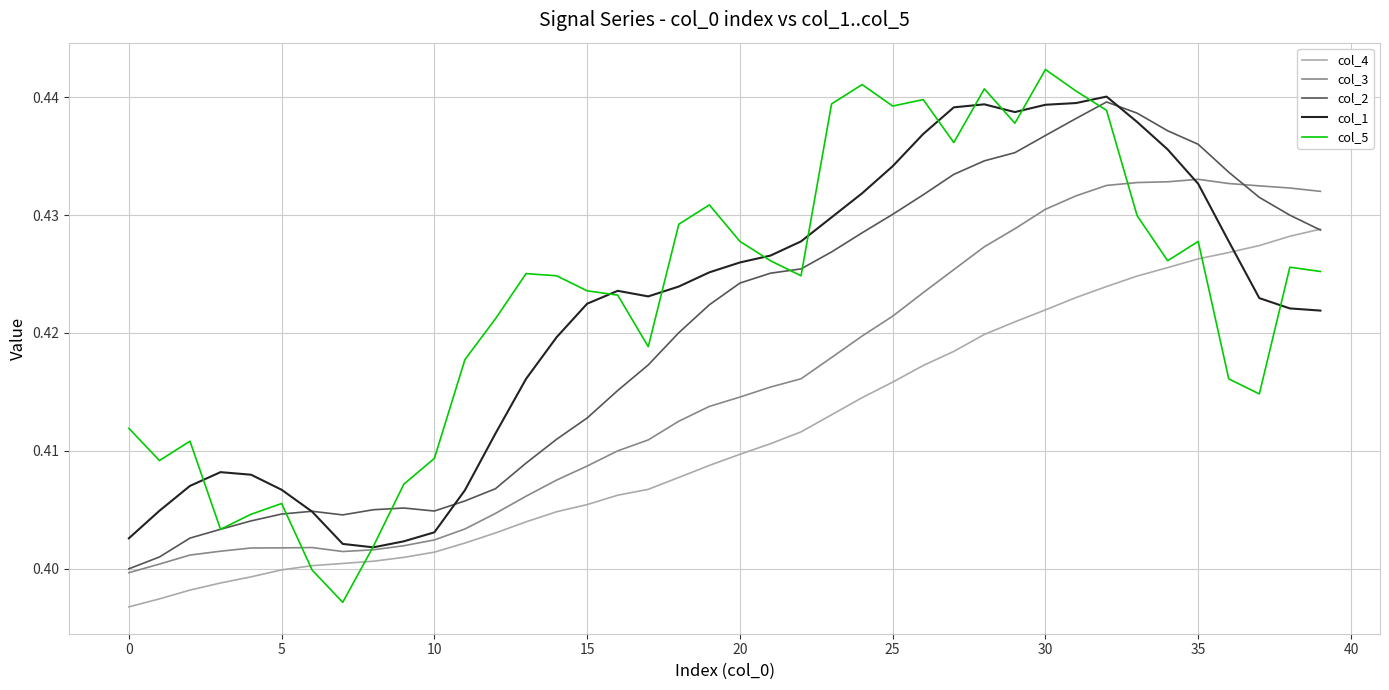

How many times do col_5 and col_1 cross each other?

12